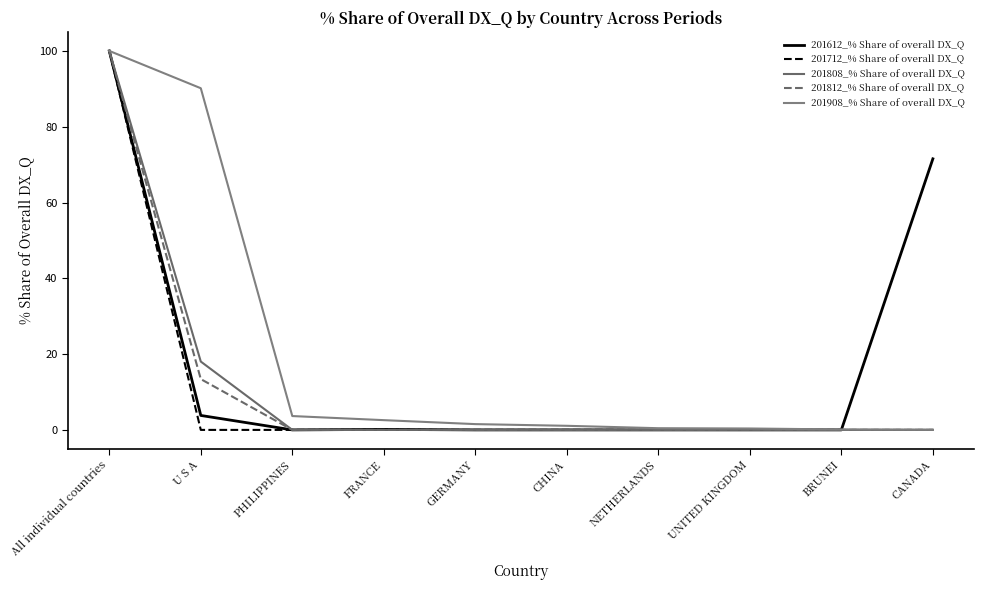

What is the label of the 3rd point from the left?

PHILIPPINES